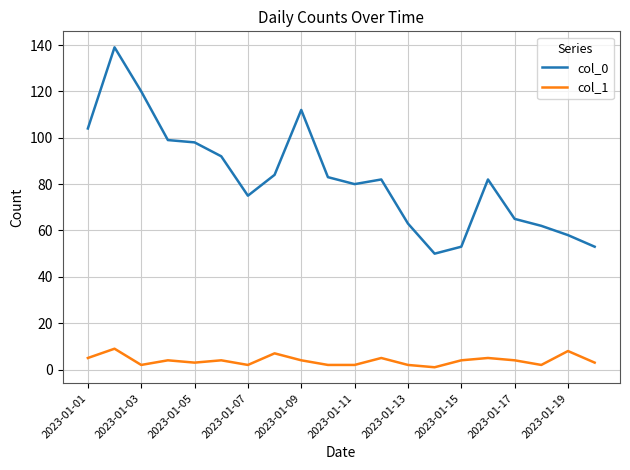

What is the difference between the second highest and second lowest values in the col_0 series?

67